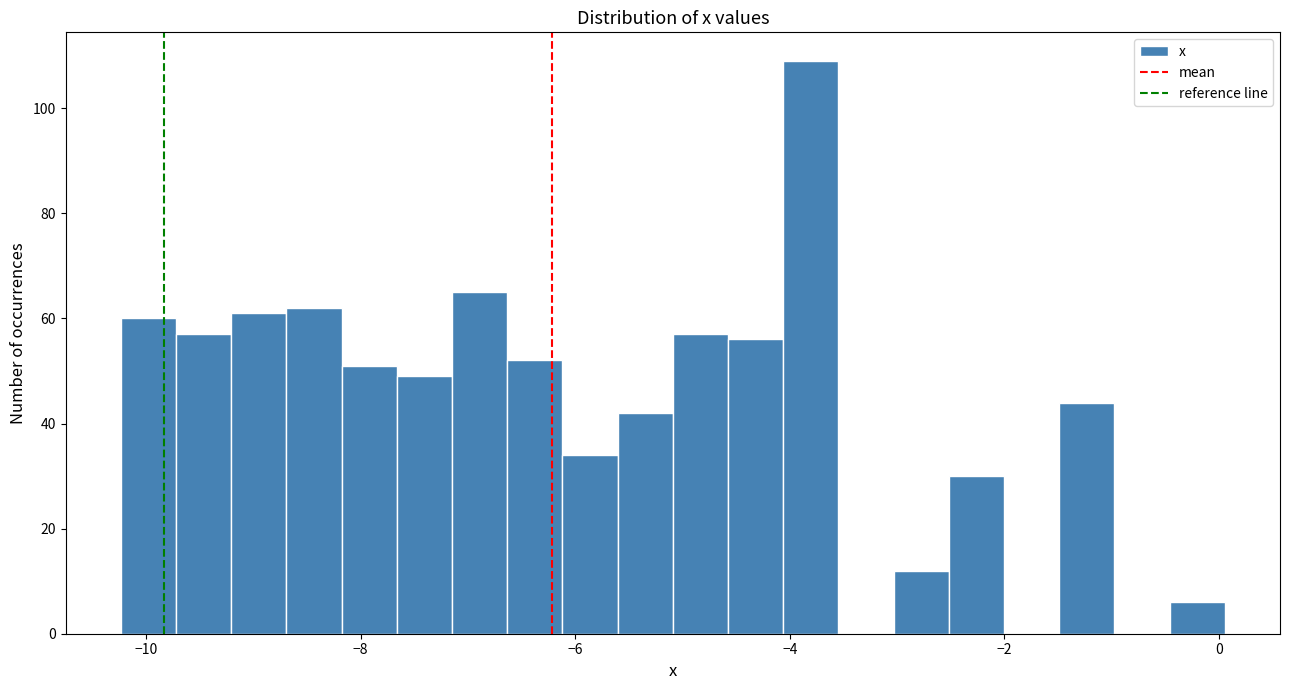

Around what value on the x-axis is the tallest bar? Give the approximate position of its centre, as read against the axis.

-3.8